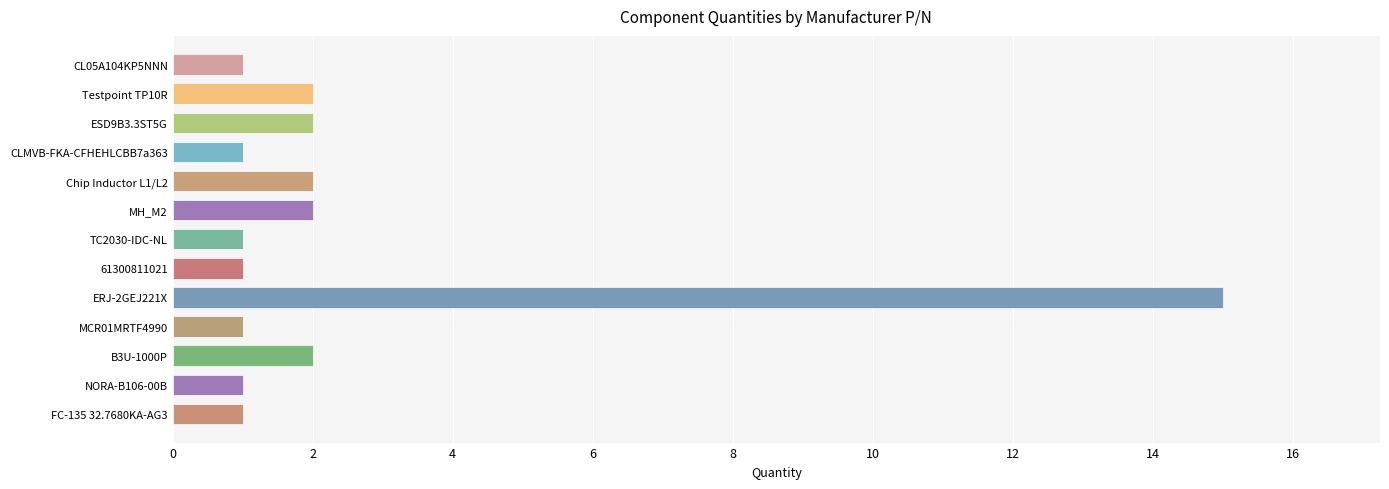

What is the value of the 7th bar from the top?

1